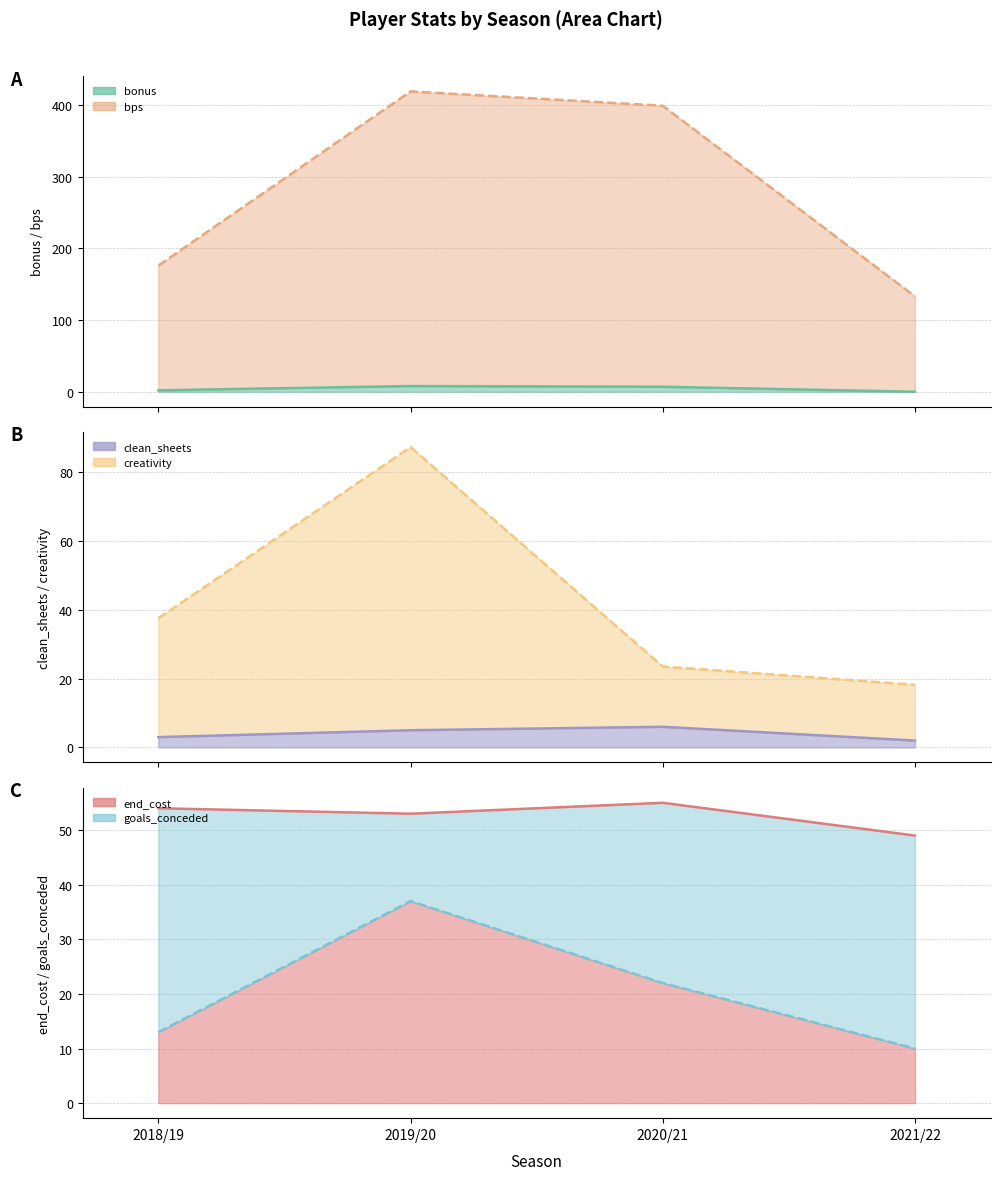

What is the greatest value displayed?

419.0